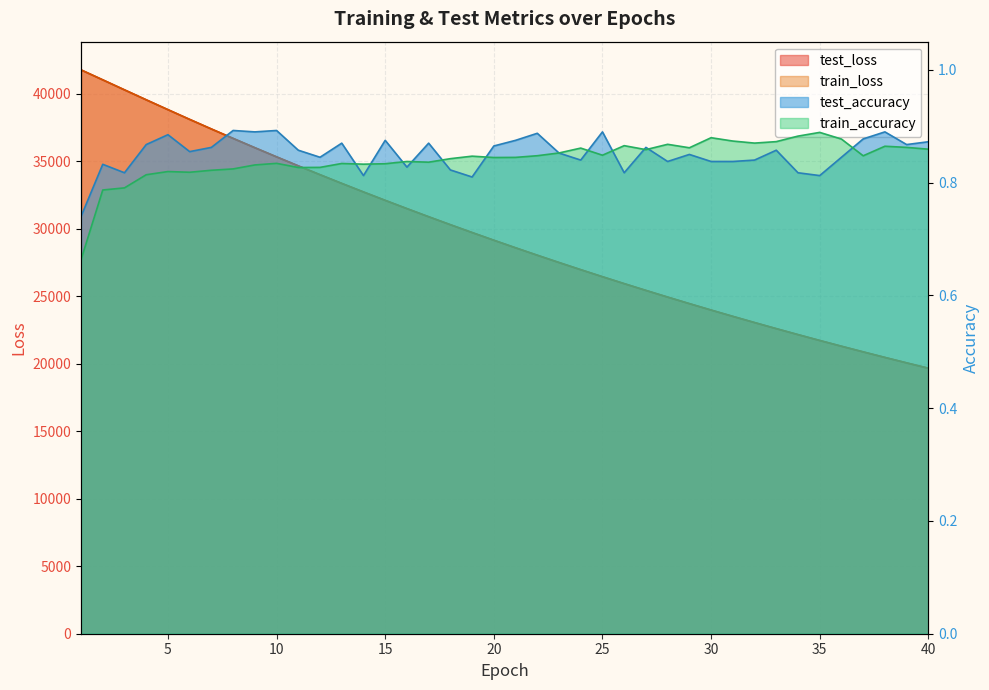

What is the value of the train_loss point at the 25th from the left?

26446.2